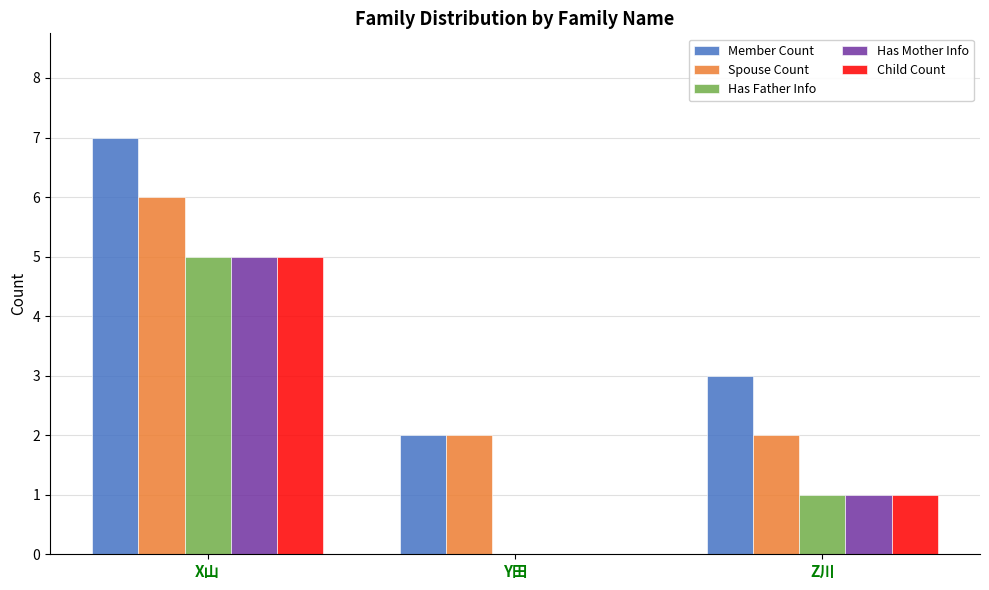

At which label is Has Mother Info closest to 2?

Z川